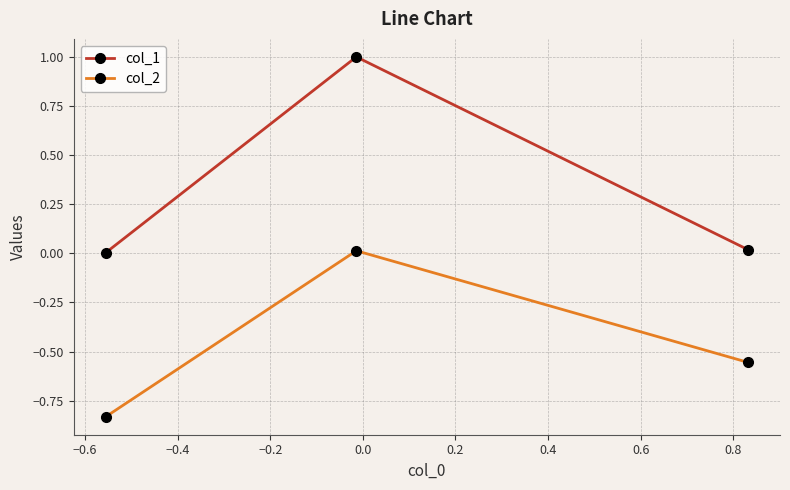

What is the highest value of the col_1 series?

1.0